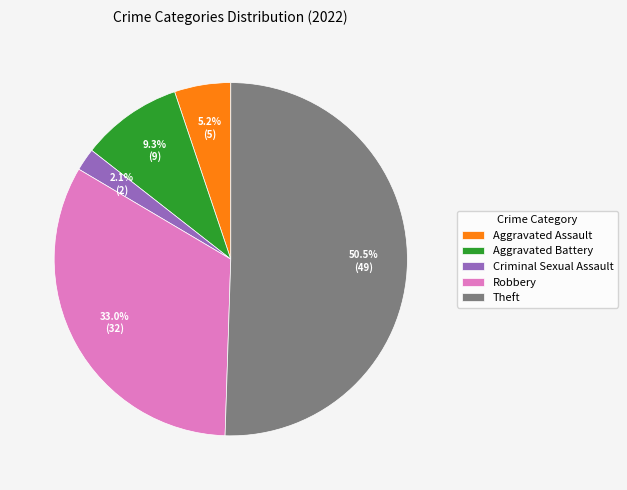

Does Criminal Sexual Assault account for over 50% of the chart?

No